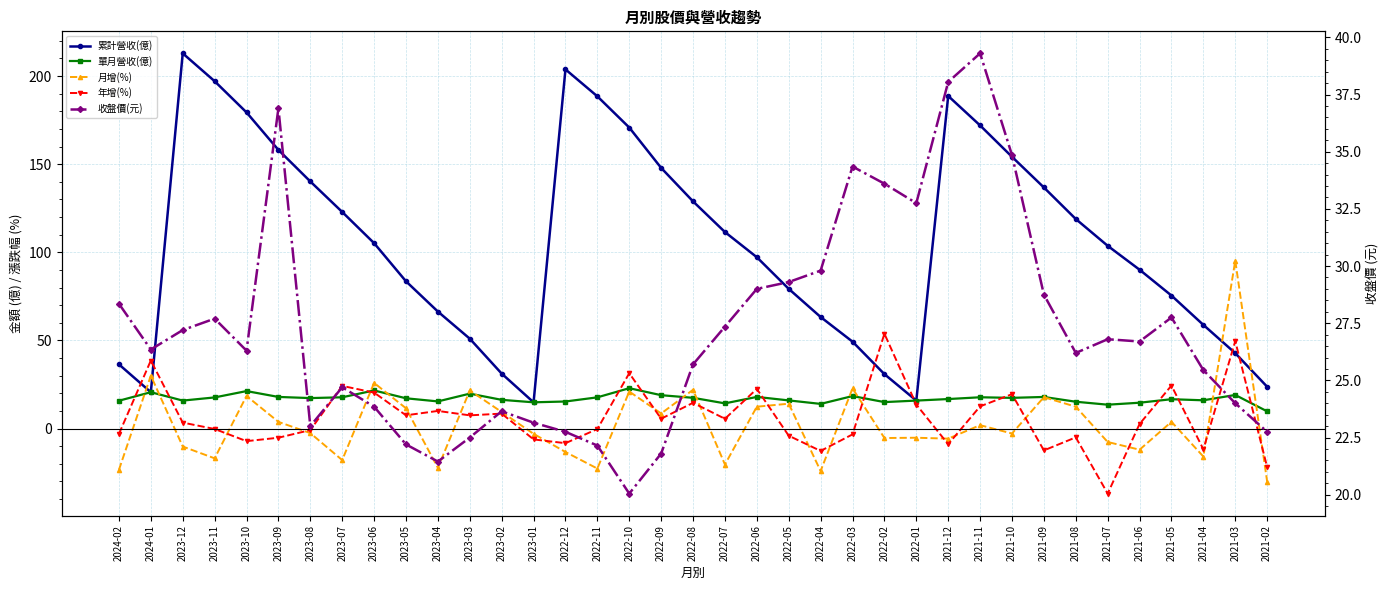

True or false: 單月營收(億) and 累計營收(億) cross at least once.

False